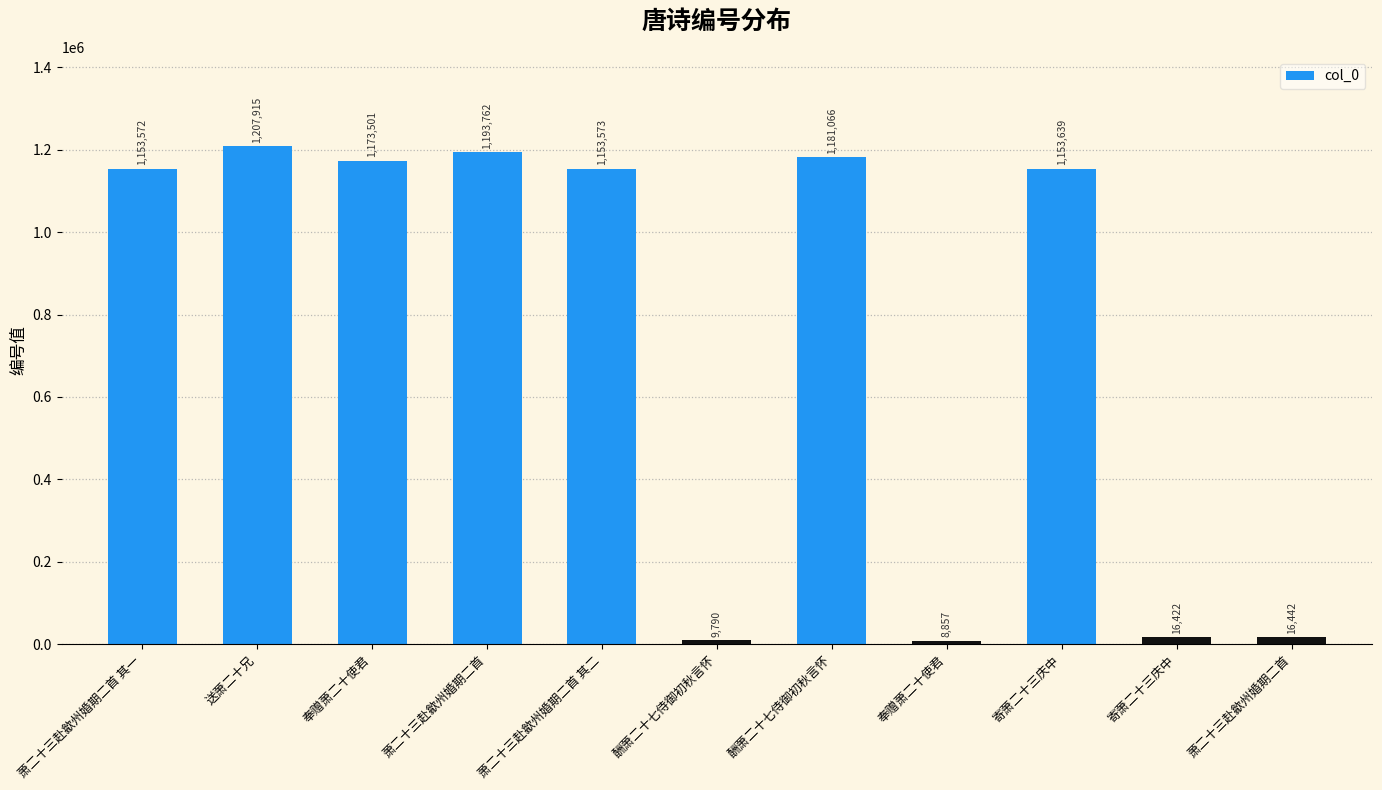

What is the label of the 3rd bar from the left?

奉赠萧二十使君